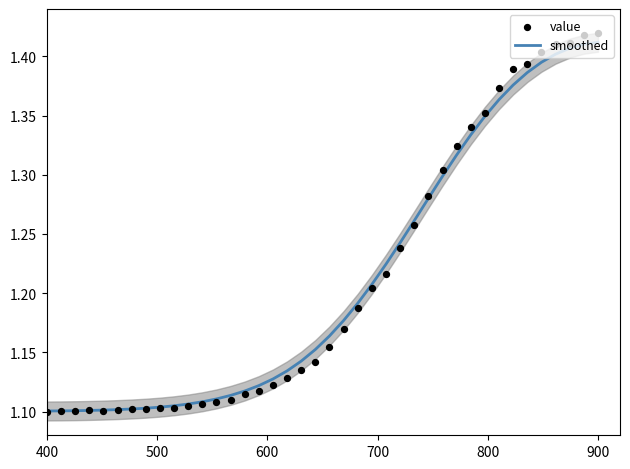

Which series has the widest spread of Y values?

value